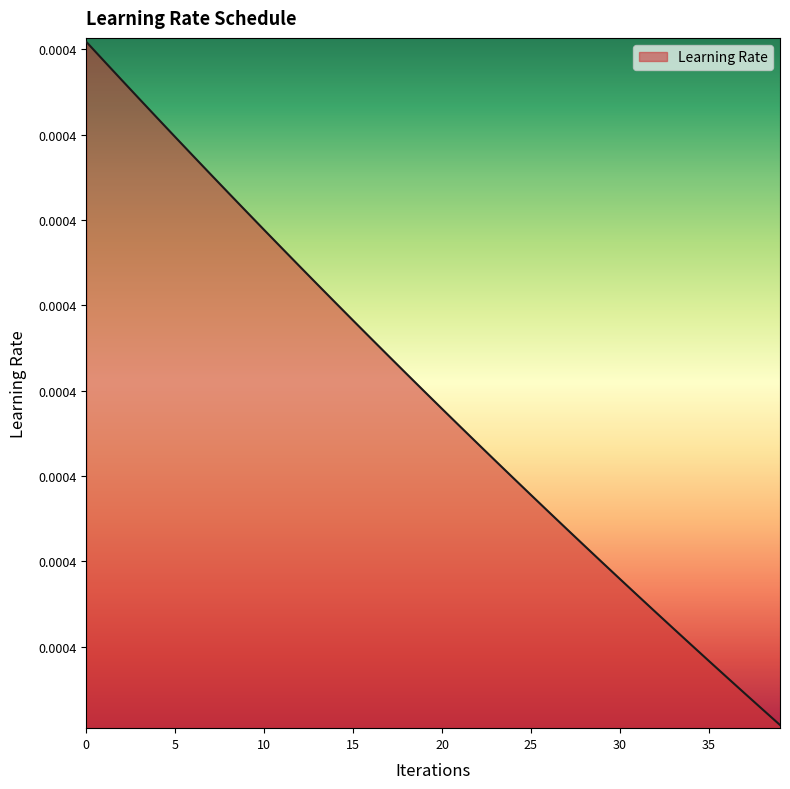

Count the values in the range 0 to 1.

40